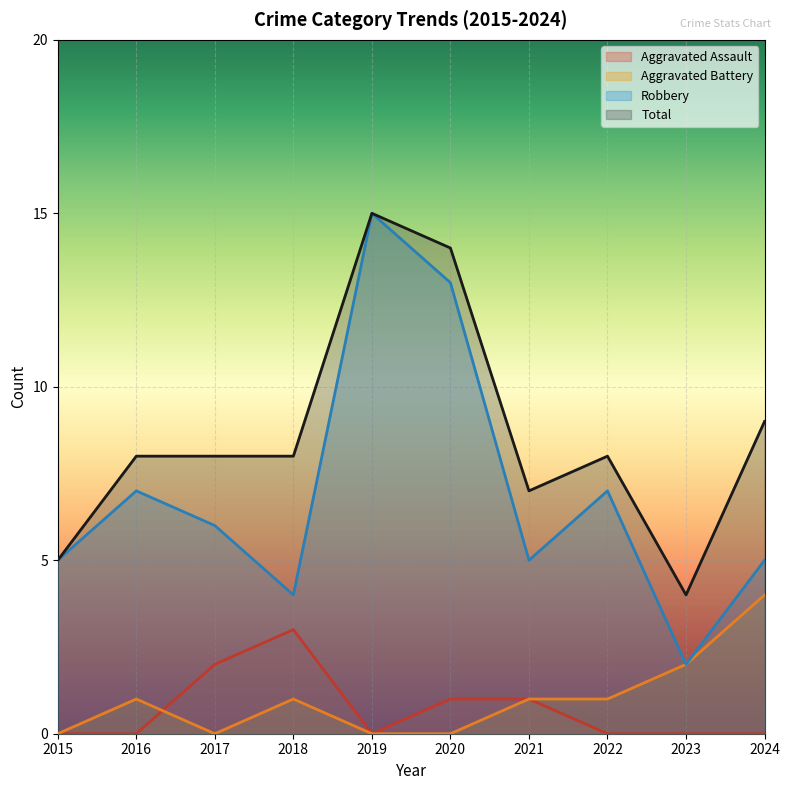

What is the difference between the Total values at 2019 and 2022?

7